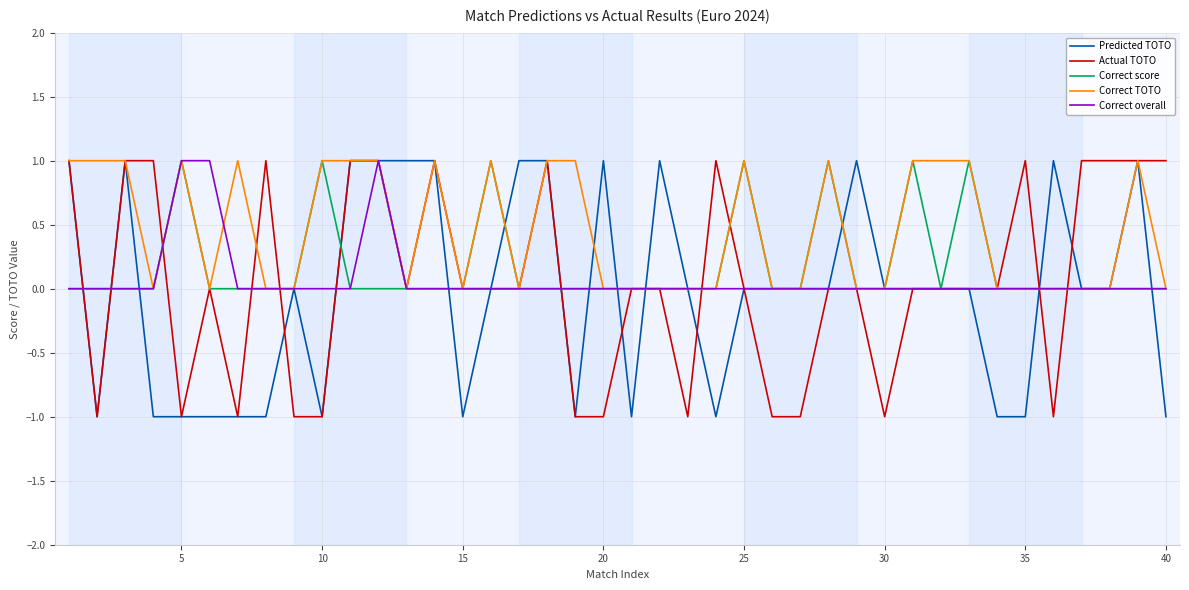

Which series has the largest total across all categories?

Correct TOTO